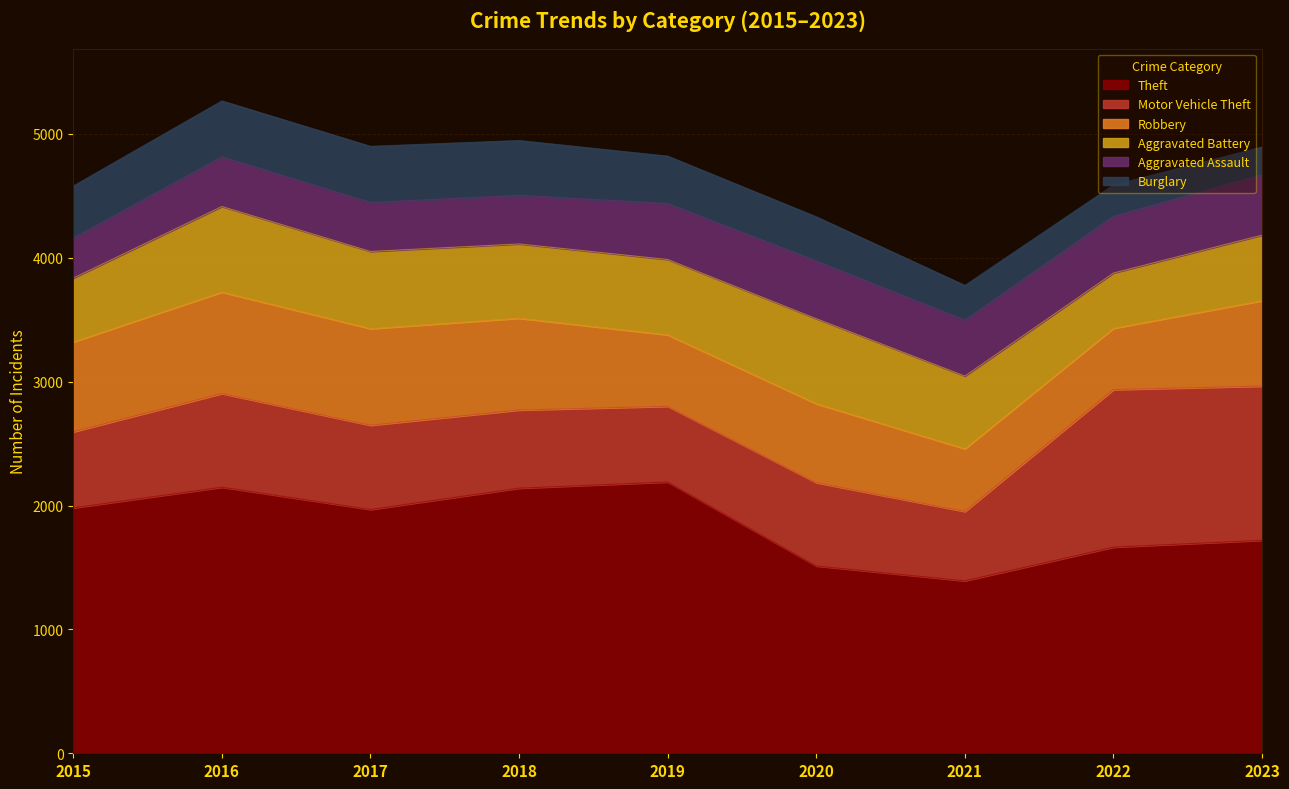

What is the smallest value displayed?

224